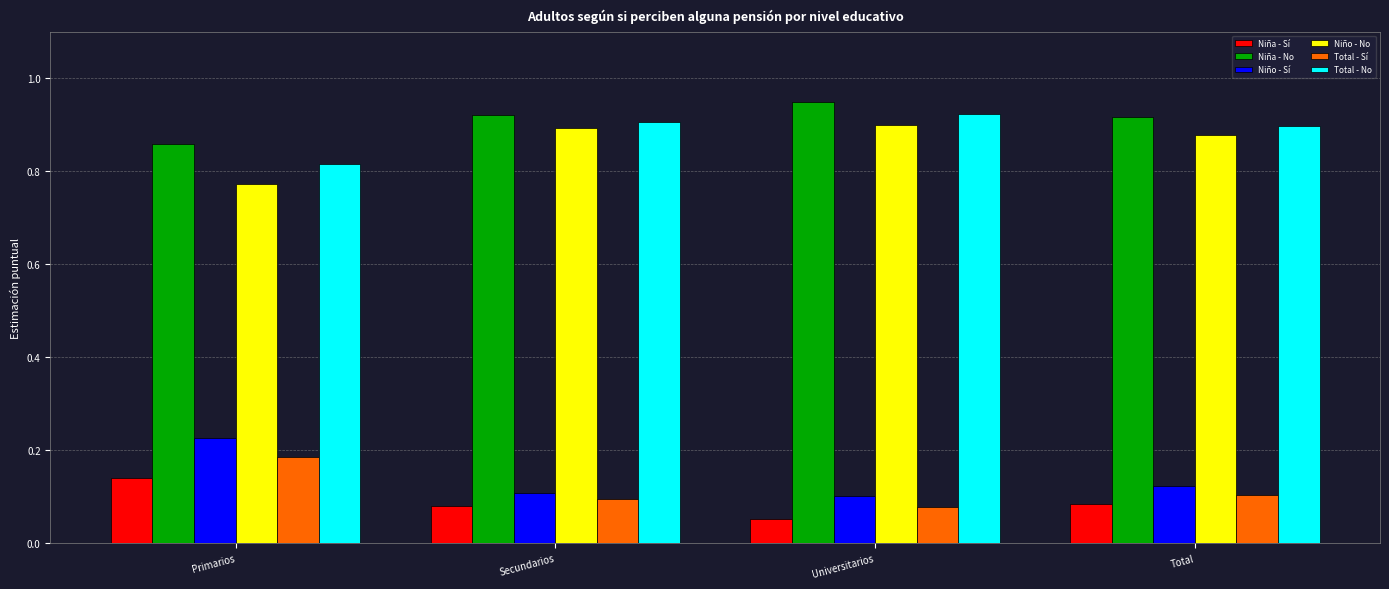

True or false: Niño - Sí has a value of 0.0 at Total.

False